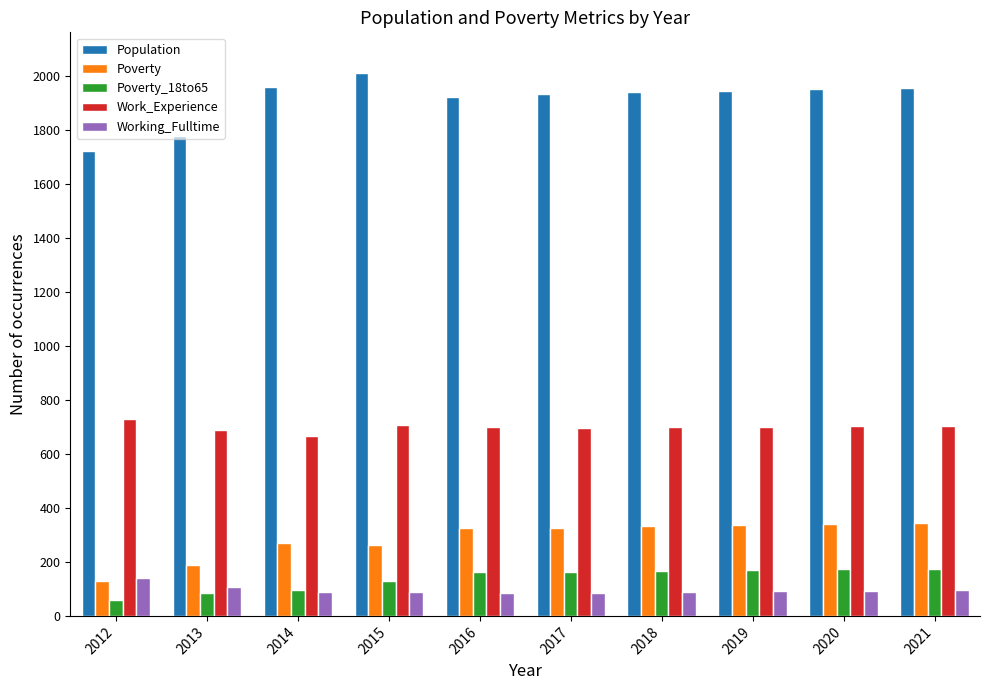

What is the difference between the second highest and second lowest values in the Poverty series?

149